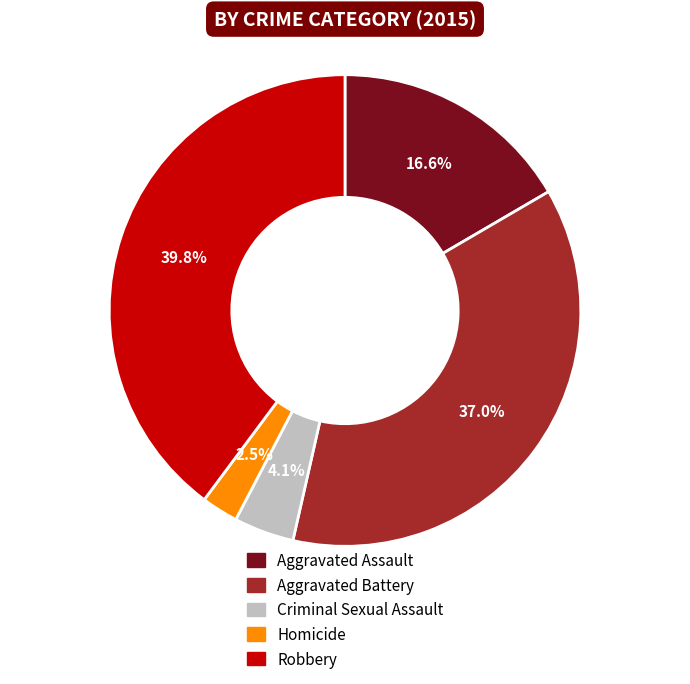

Does Criminal Sexual Assault represent more than half of the total?

No